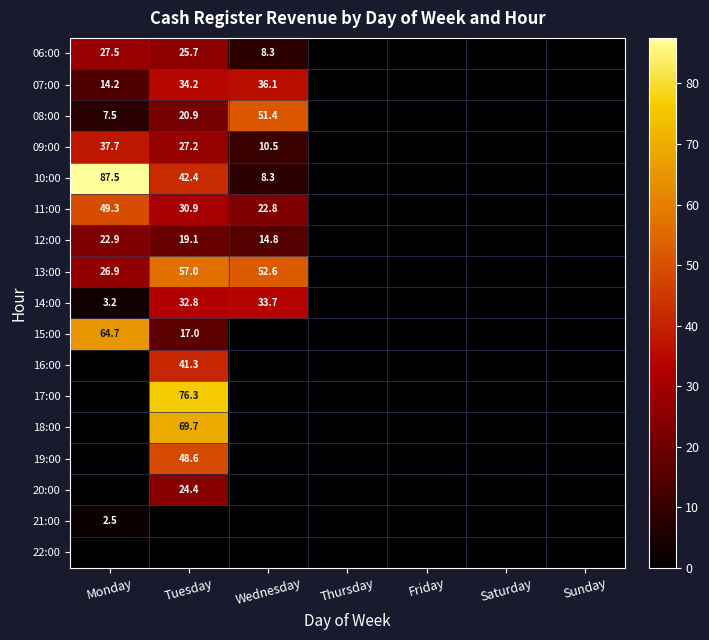

The value of 14:00 at Monday is 3.2. True or false?

True